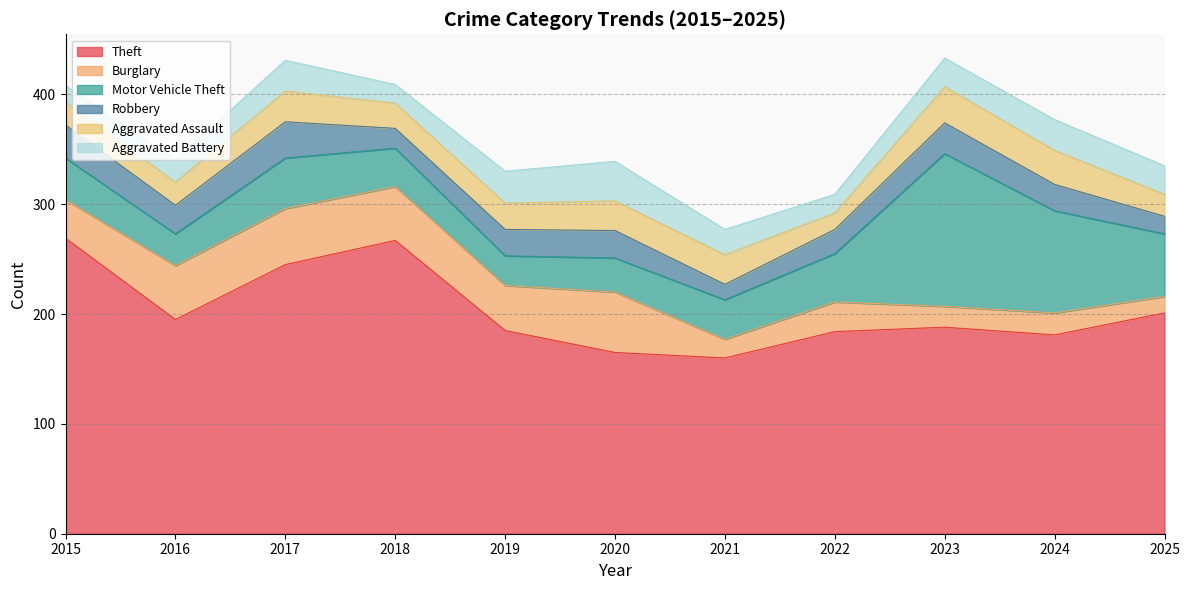

How many times do Motor Vehicle Theft and Aggravated Battery cross each other?

2